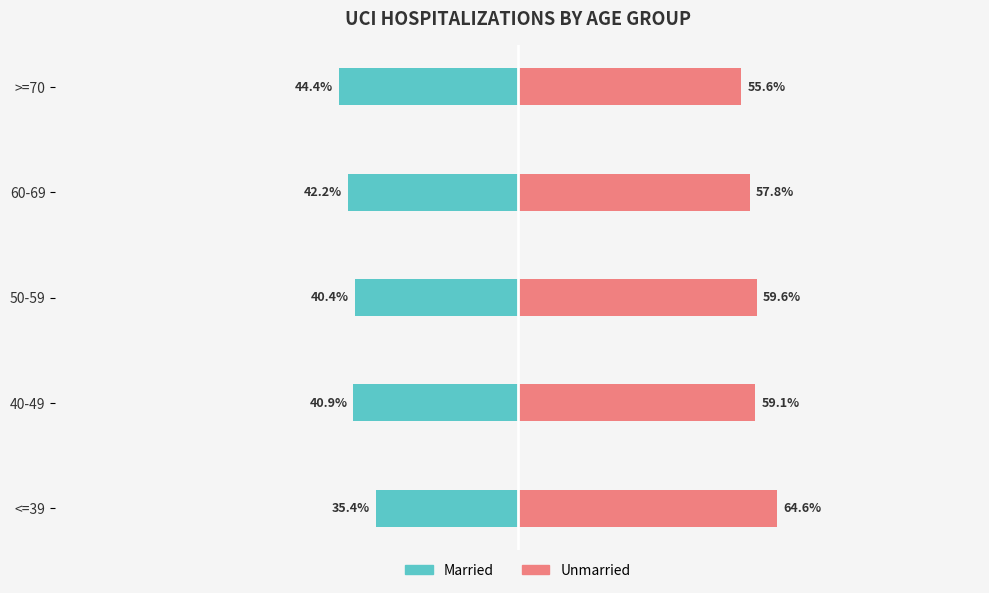

How many groups of bars are there?

5